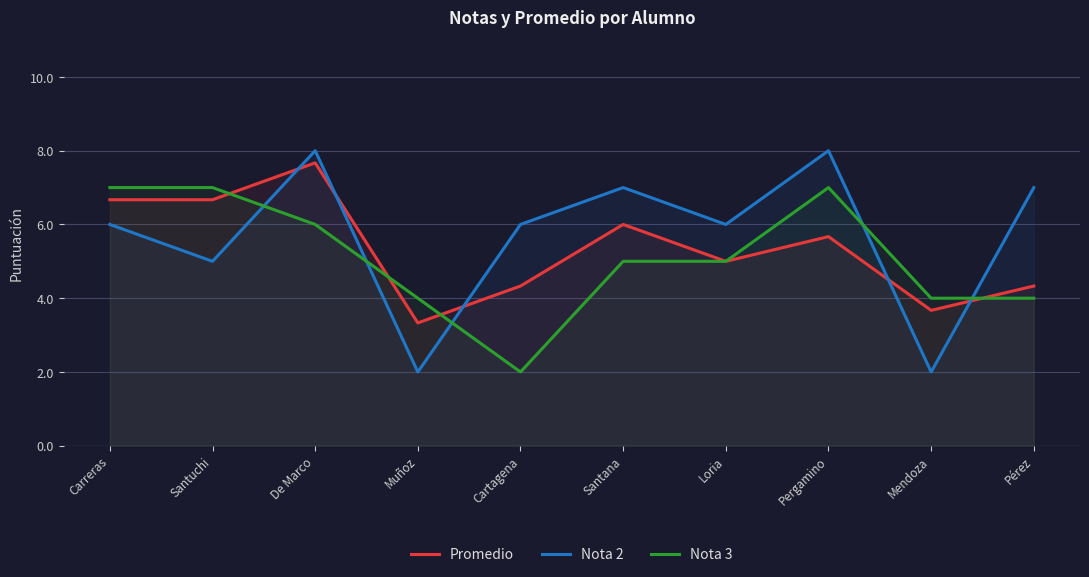

Reading left to right, transcribe all the data shown in this chart.

Promedio: 6.7	6.7	7.7	3.3	4.3	6.0	5.0	5.7	3.7	4.3
Nota 2: 6.0	5.0	8.0	2.0	6.0	7.0	6.0	8.0	2.0	7.0
Nota 3: 7.0	7.0	6.0	4.0	2.0	5.0	5.0	7.0	4.0	4.0